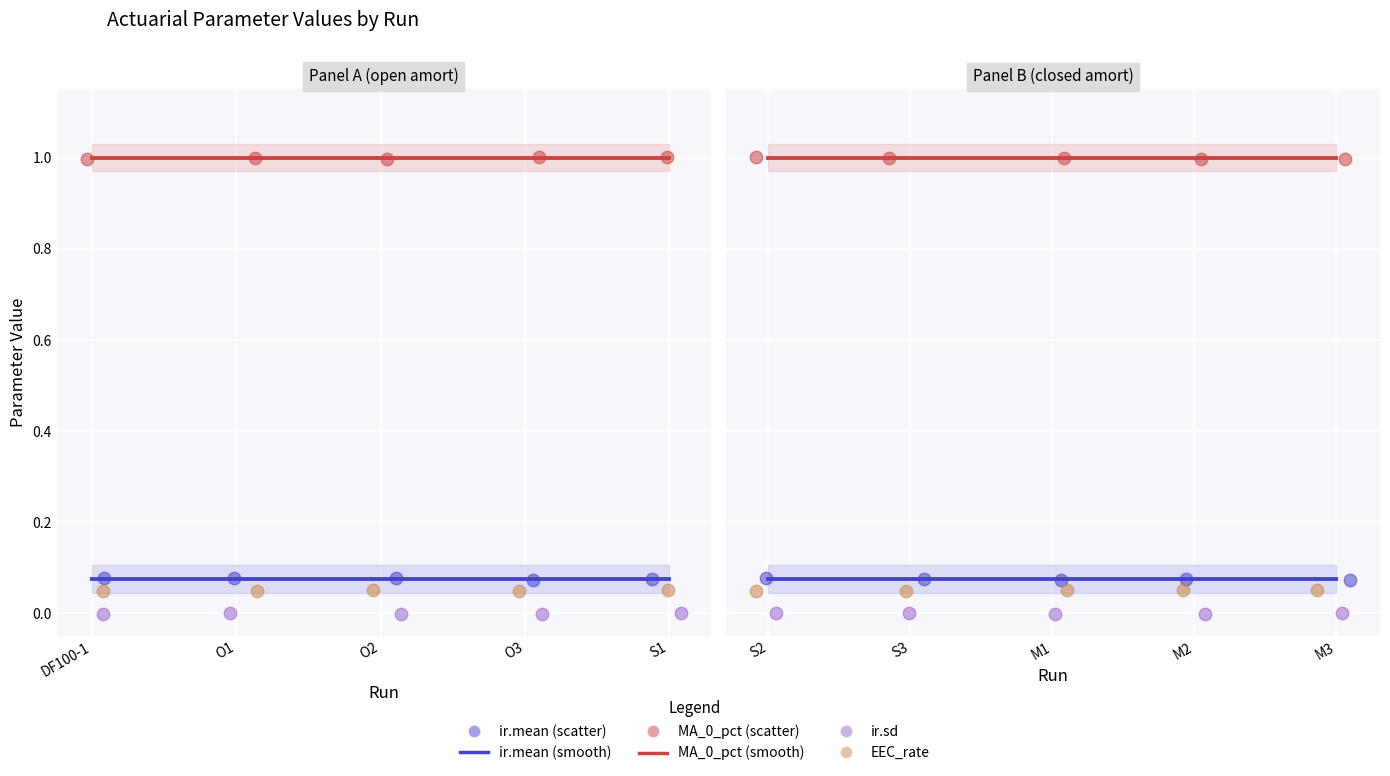

Which series has the largest total across all categories?

MA_0_pct